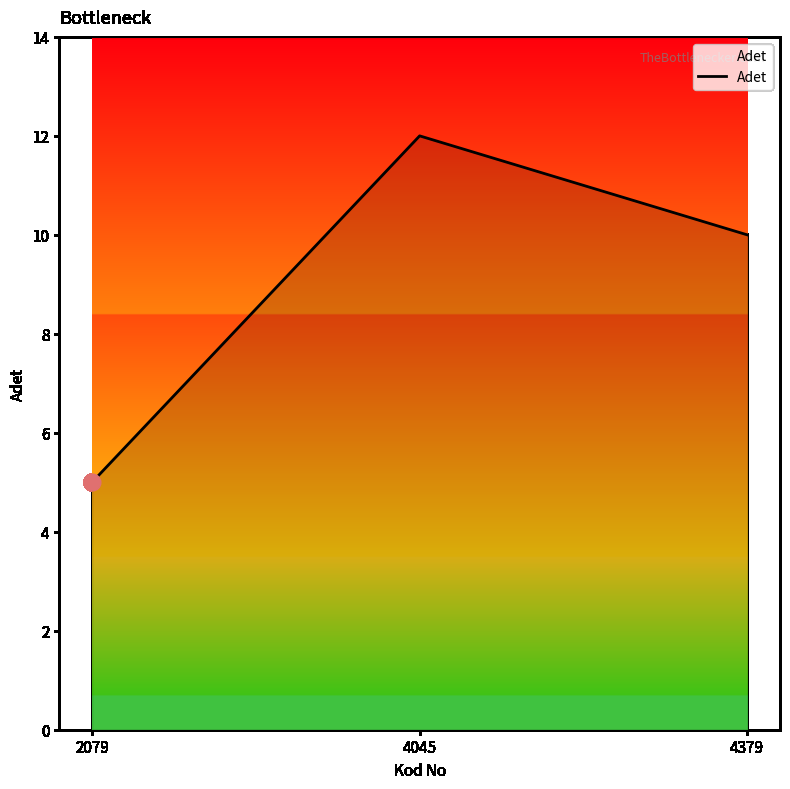

How many values are below 10?

1